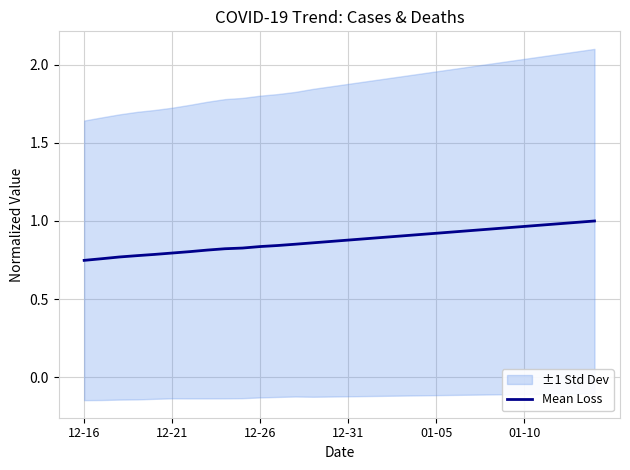

What is the average value?

0.9